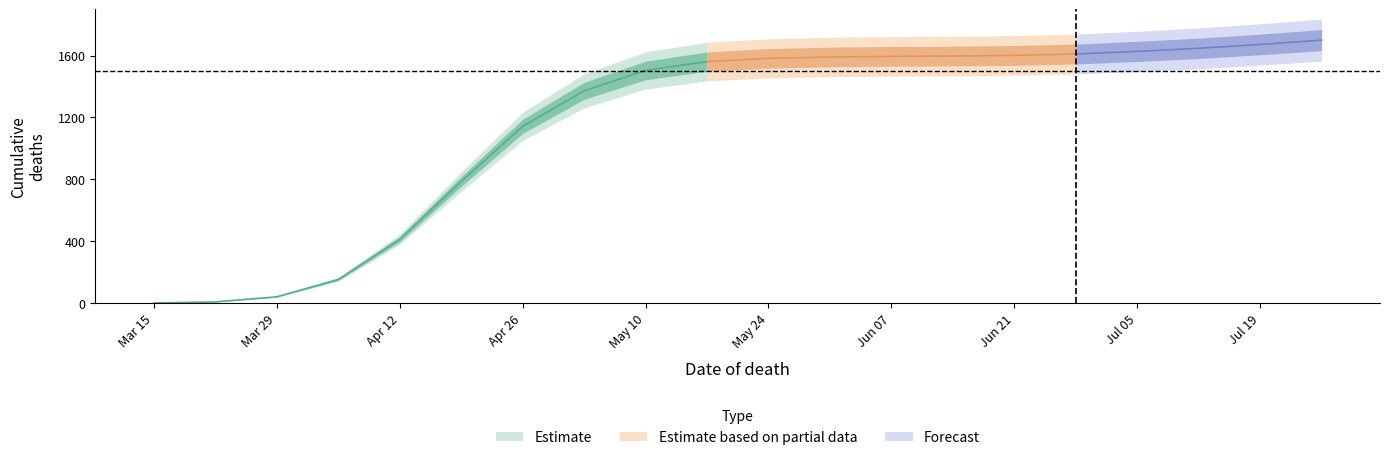

True or false: Cumulative deaths has more than 2 points higher than both neighbors.

False